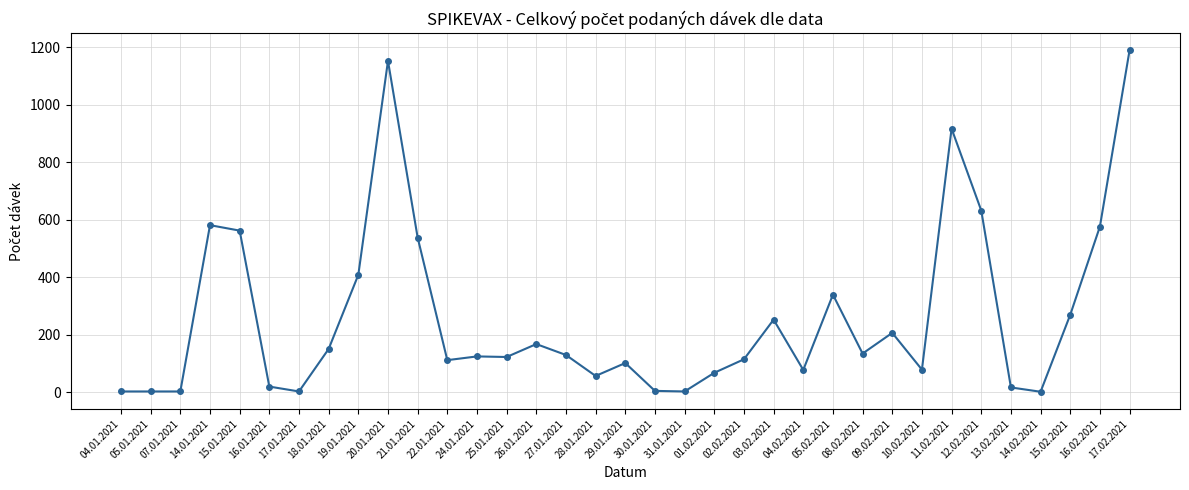

What is the label of the 1st point from the right?

17.02.2021